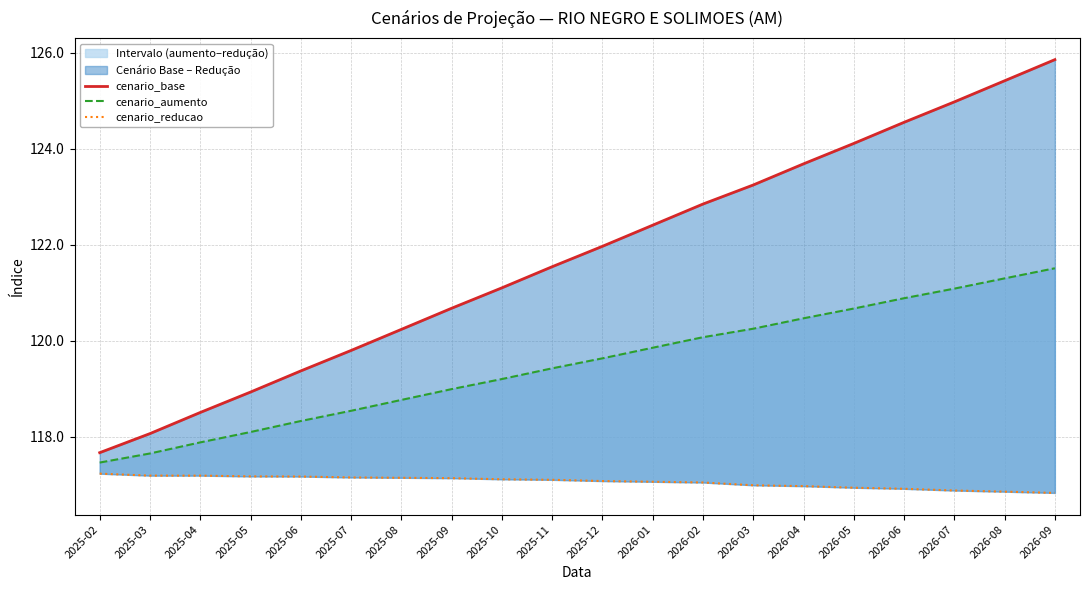

Rank the series at 2026-06 from lowest to highest value.

cenario_reducao, cenario_aumento, cenario_base